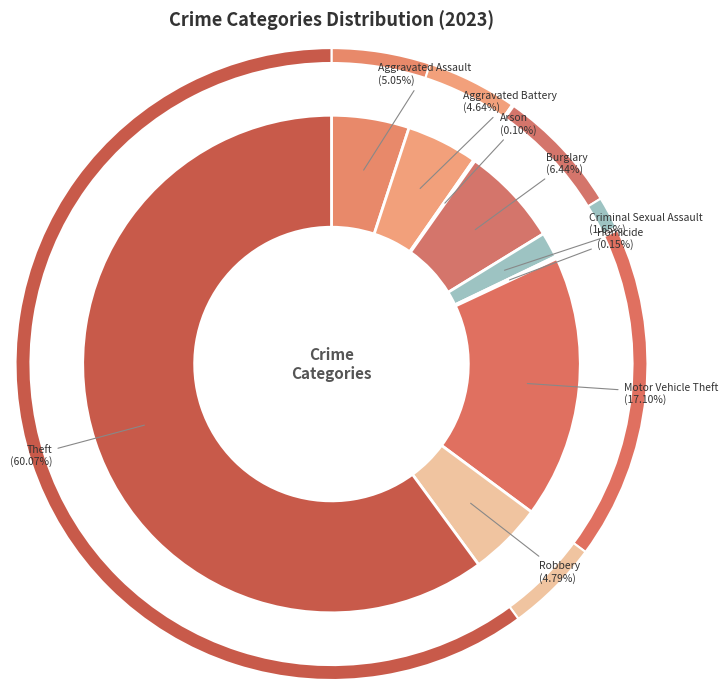

Which category has the biggest portion of the pie?

Theft